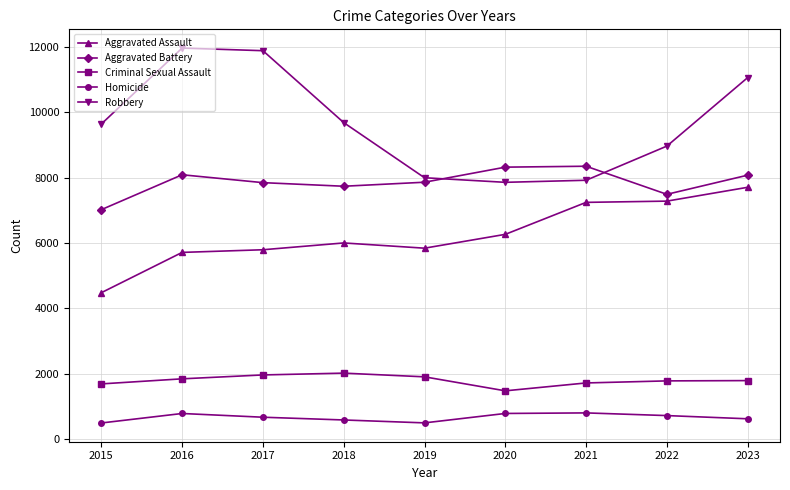

What is the smallest value displayed?

496